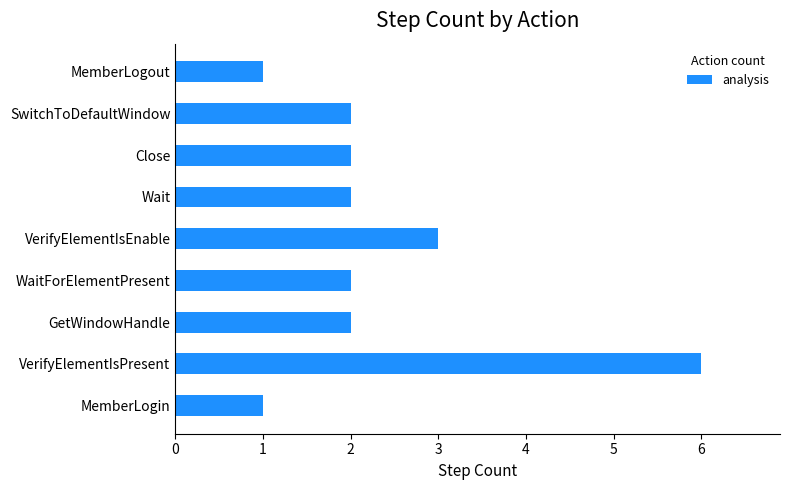

What is the maximum value shown in the chart?

6